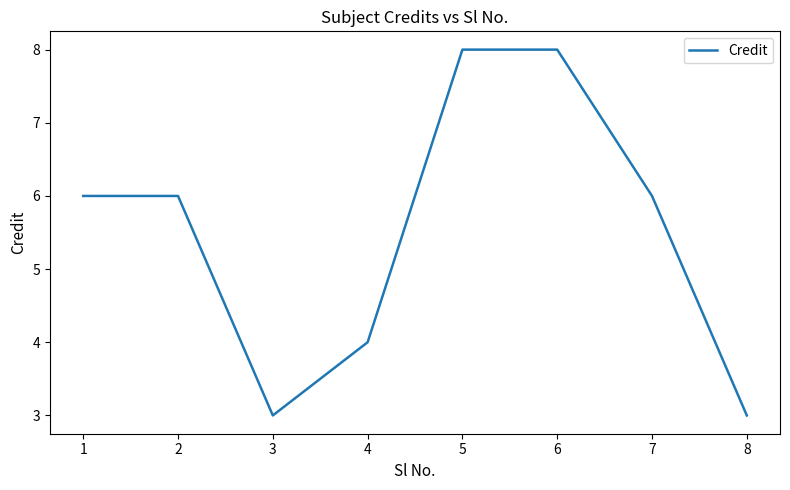

Reading right to left, extract all data points from this chart.

8=3	7=6	6=8	5=8	4=4	3=3	2=6	1=6